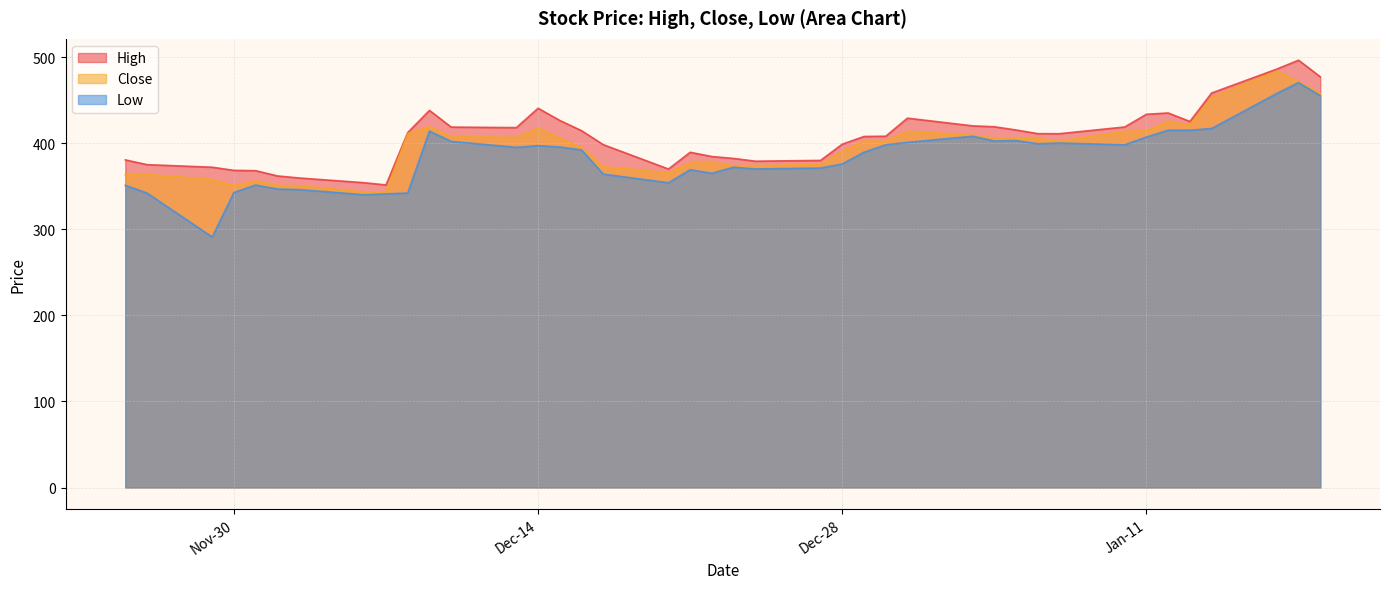

Where does the High series first go above 411?

2021-12-08